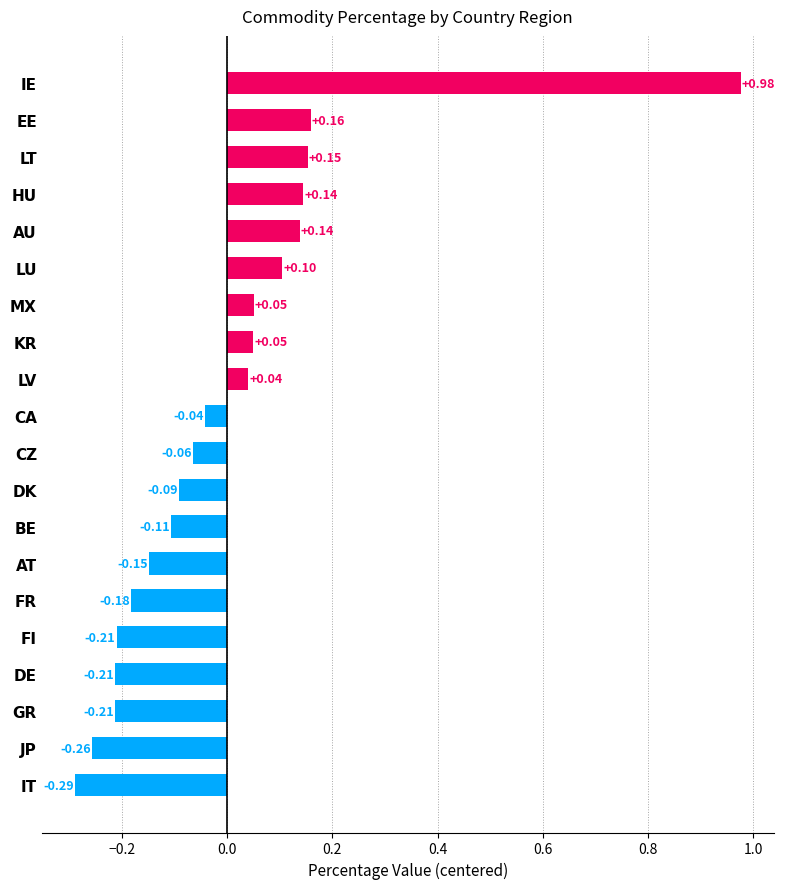

Does the chart contain any negative values?

Yes